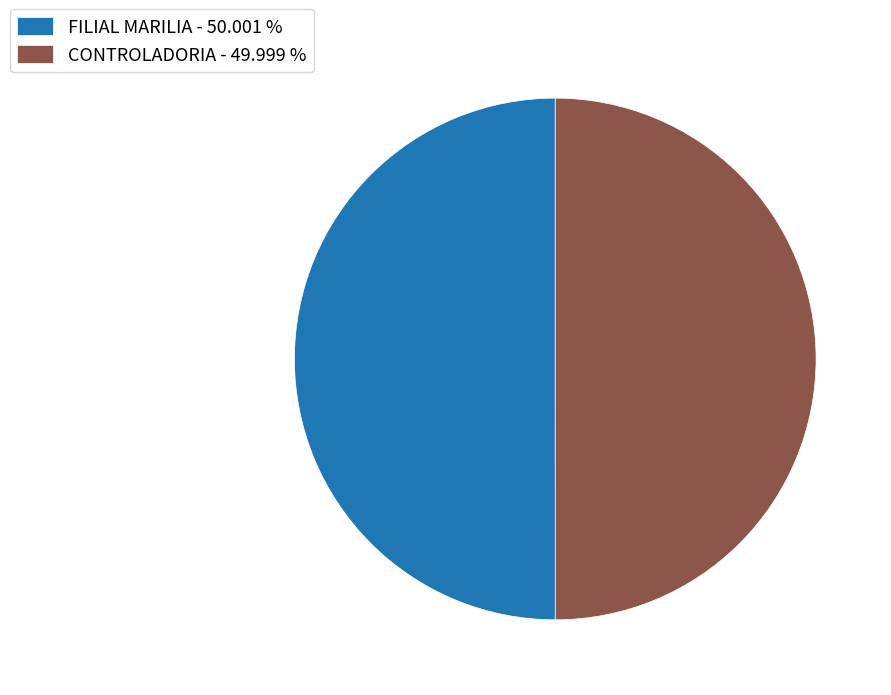

What is the ratio of the value at FILIAL MARILIA - 50.001 % to the value at CONTROLADORIA - 49.999 %?

1.0